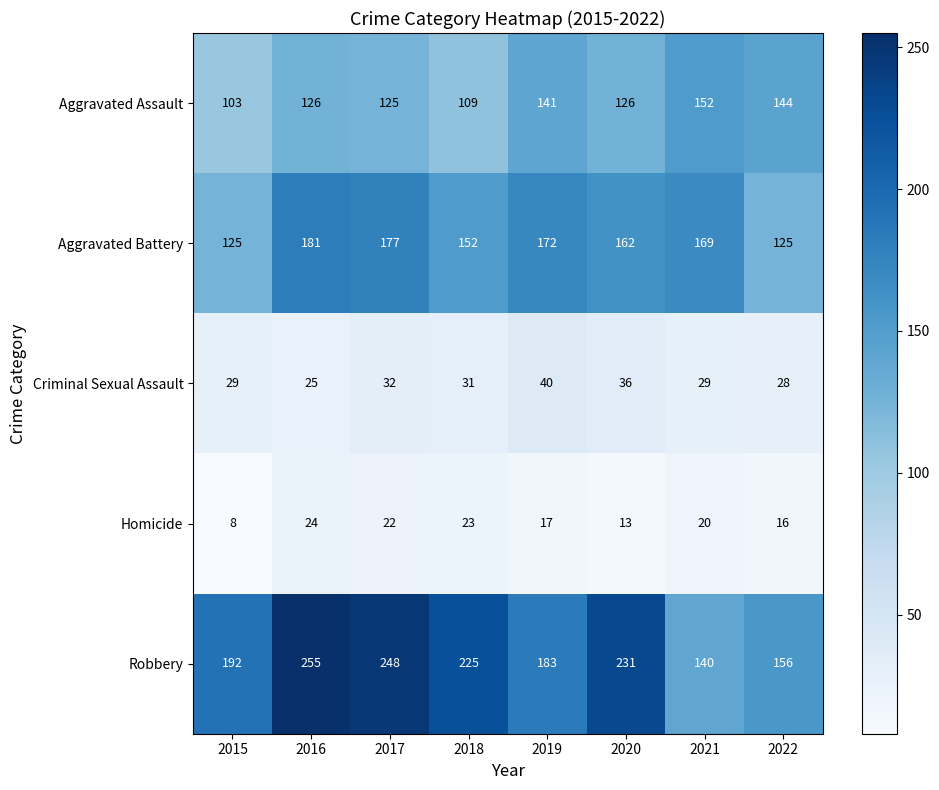

What is the sum of all Criminal Sexual Assault values?

250